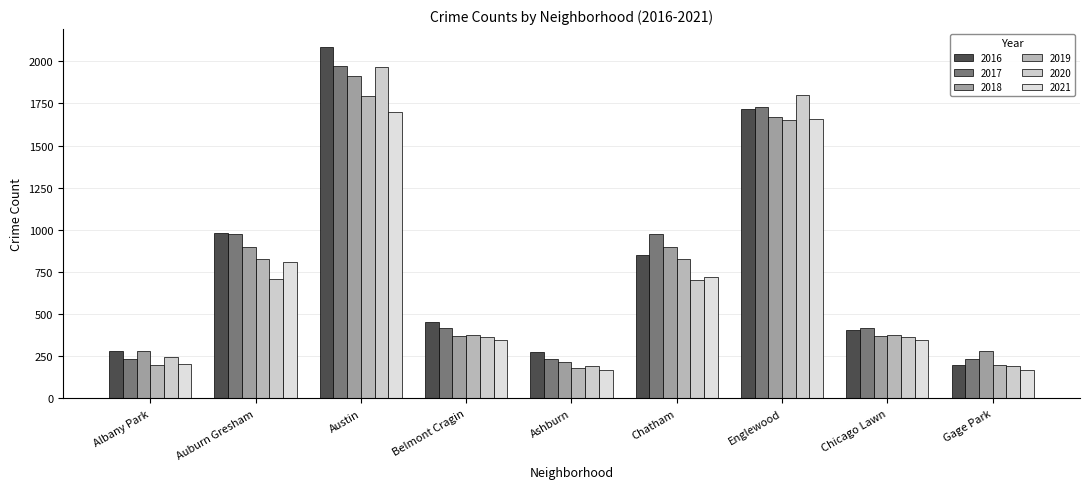

How many bars are there in total?

54